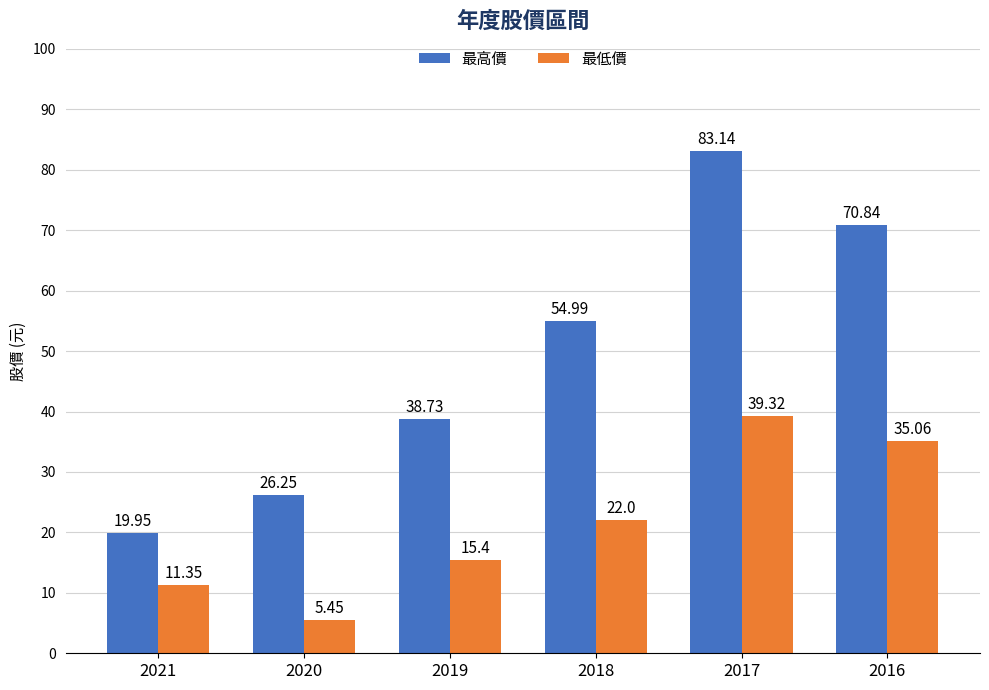

List the labels in order of 最低價 value, smallest first.

2020, 2021, 2019, 2018, 2016, 2017